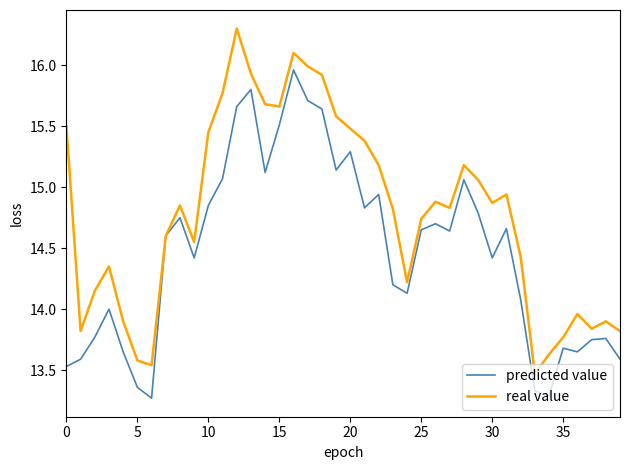

Rank the series by their maximum value, from lowest to highest.

predicted value, real value